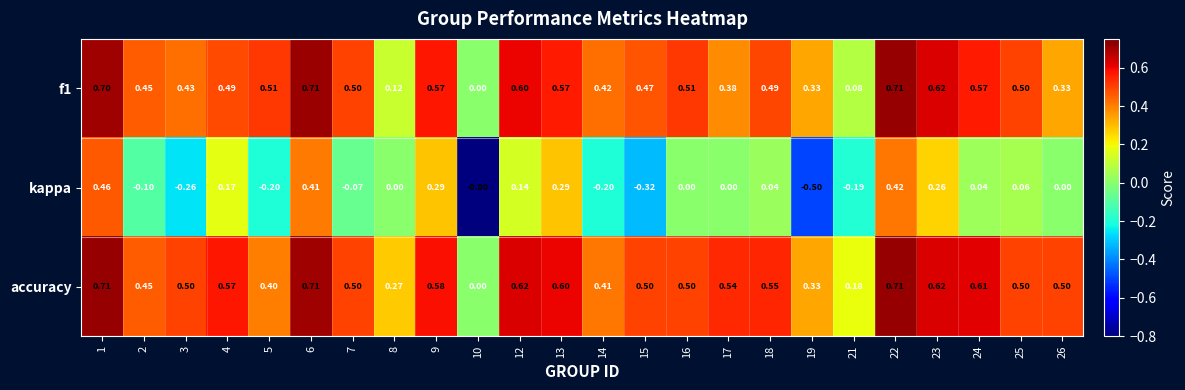

Which series has the largest total across all categories?

accuracy